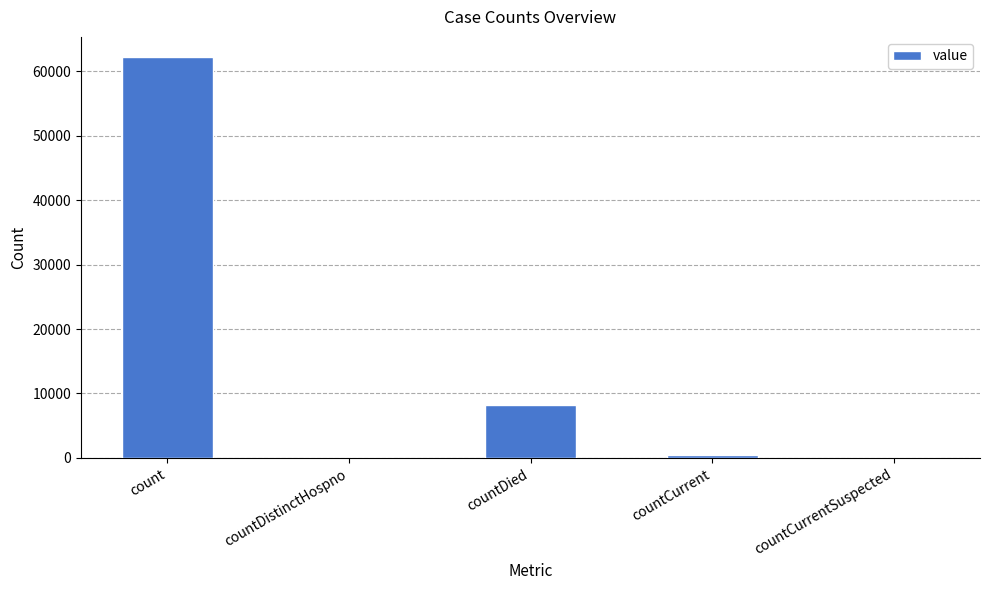

Reading left to right, transcribe all the data shown in this chart.

count=62212	countDistinctHospno=0	countDied=8134	countCurrent=449	countCurrentSuspected=0